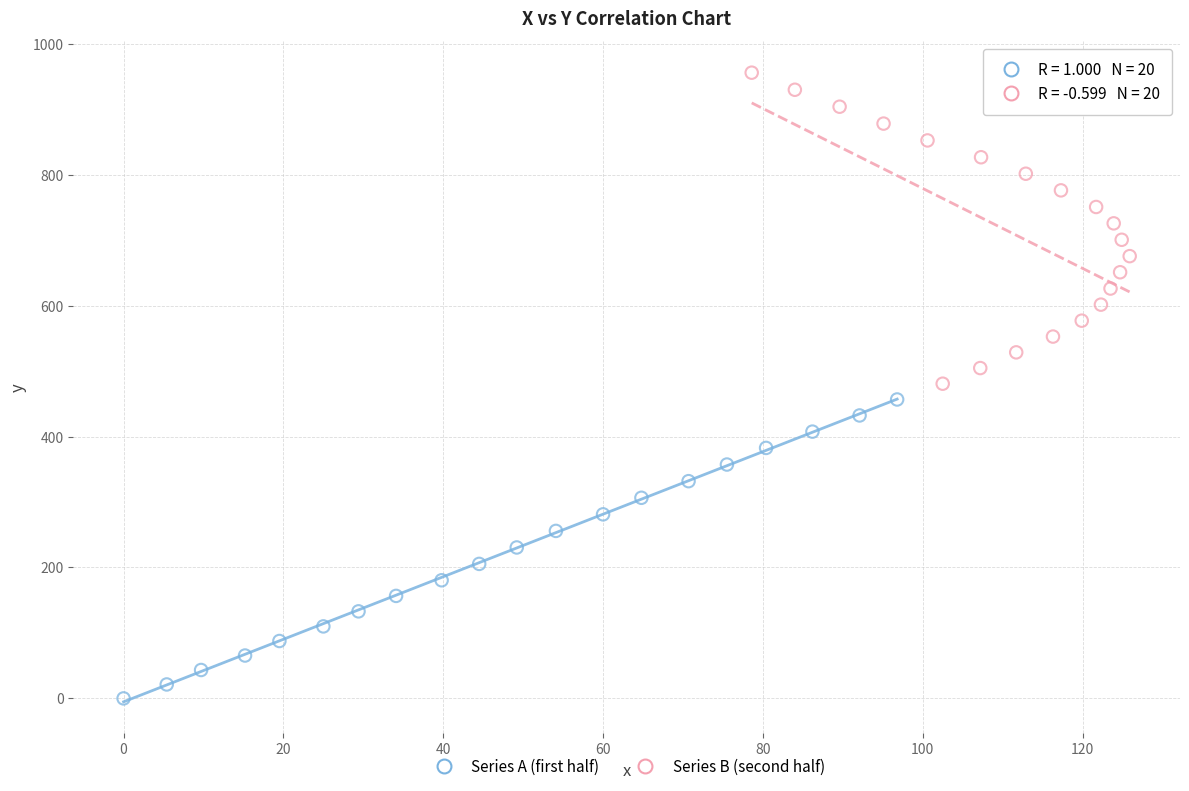

Which series contains the highest Y value?

Series B (second half)